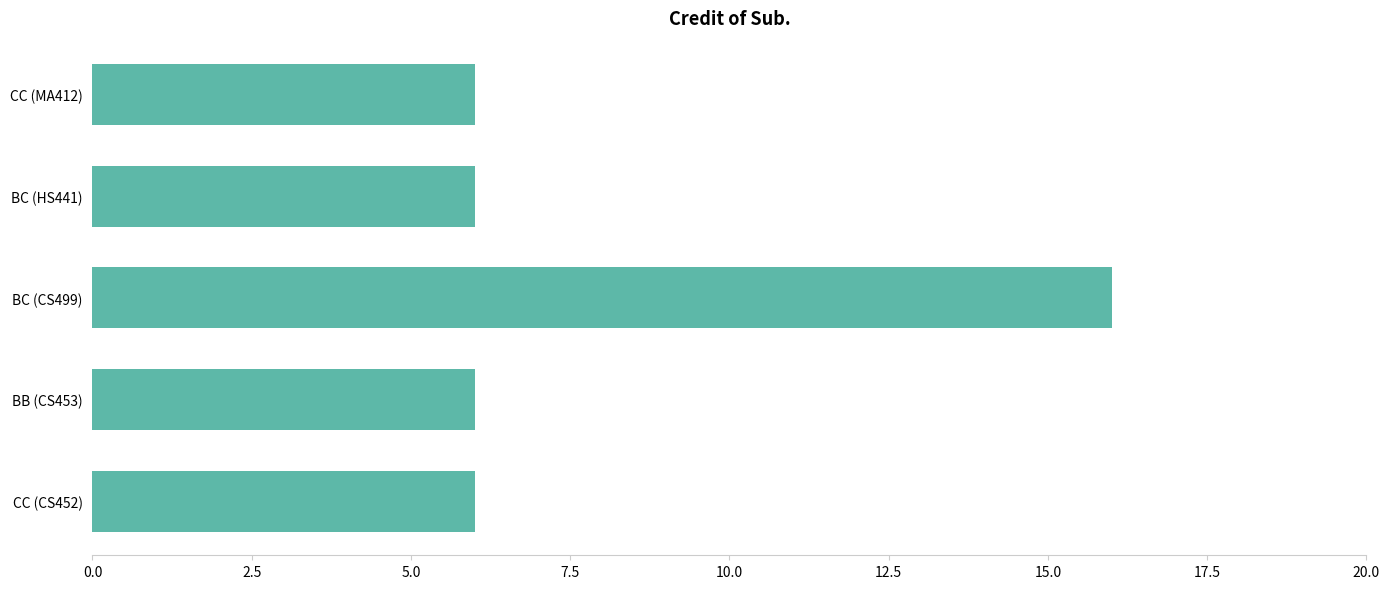

What is the ratio of the value at BB (CS453) to the value at BC (CS499)?

0.4